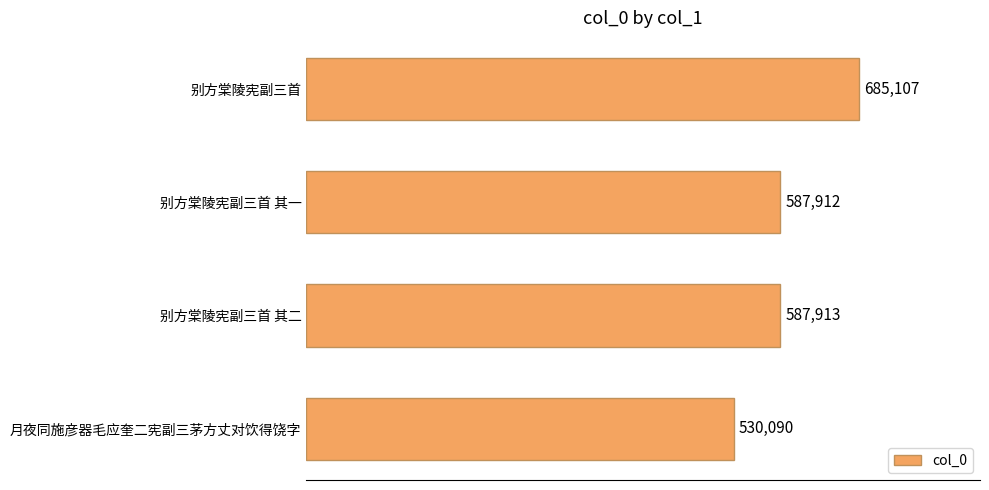

How many bars are there in total?

4